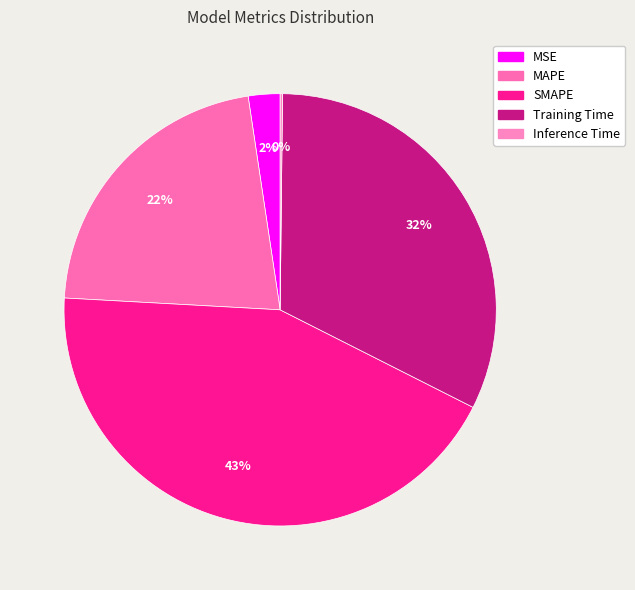

How many slices are in this pie chart?

5